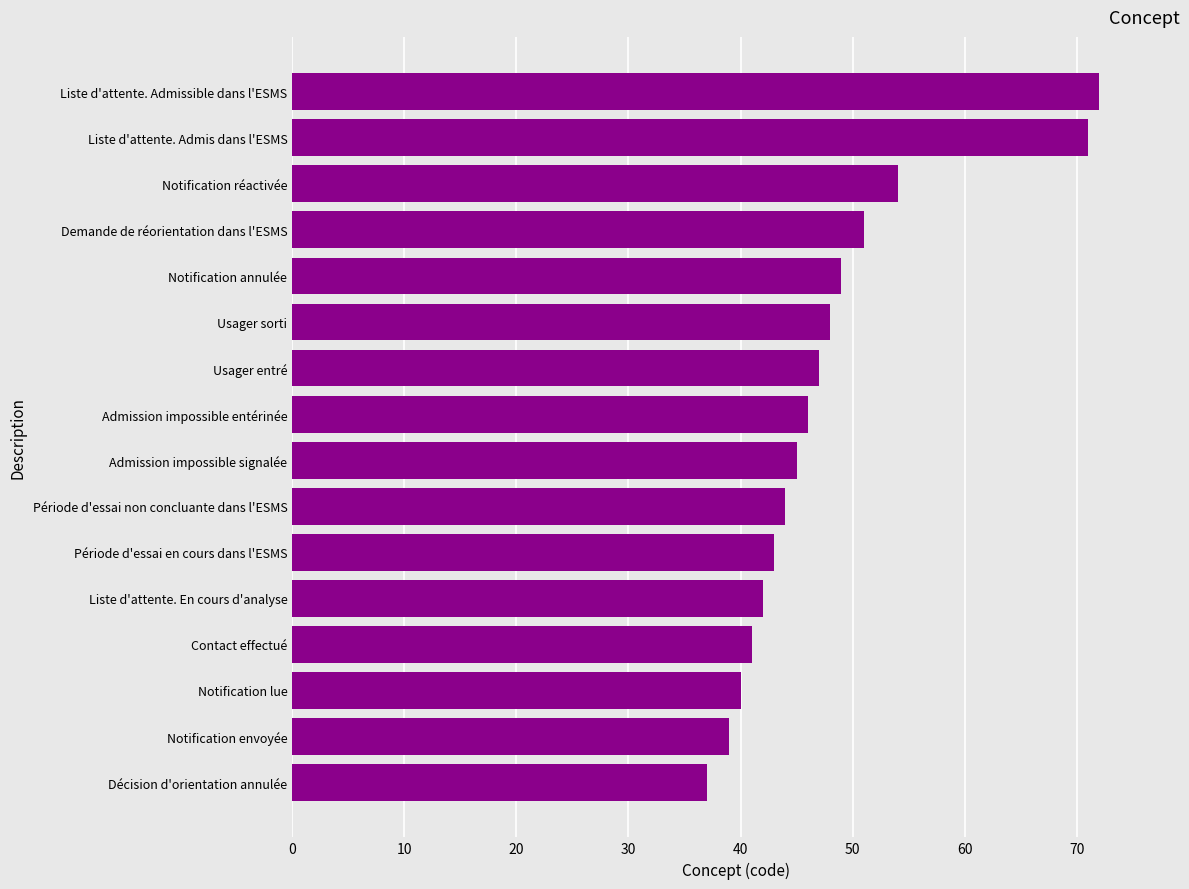

List the labels in order of value, largest first.

Liste d'attente. Admissible dans l'ESMS, Liste d'attente. Admis dans l'ESMS, Notification réactivée, Demande de réorientation dans l'ESMS, Notification annulée, Usager sorti, Usager entré, Admission impossible entérinée, Admission impossible signalée, Période d'essai non concluante dans l'ESMS, Période d'essai en cours dans l'ESMS, Liste d'attente. En cours d'analyse, Contact effectué, Notification lue, Notification envoyée, Décision d'orientation annulée